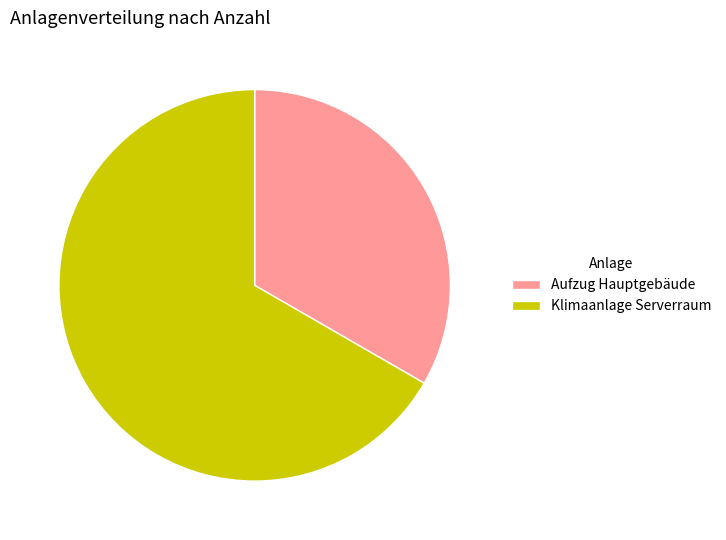

The Aufzug Hauptgebäude slice represents 33% of the pie. True or false?

True